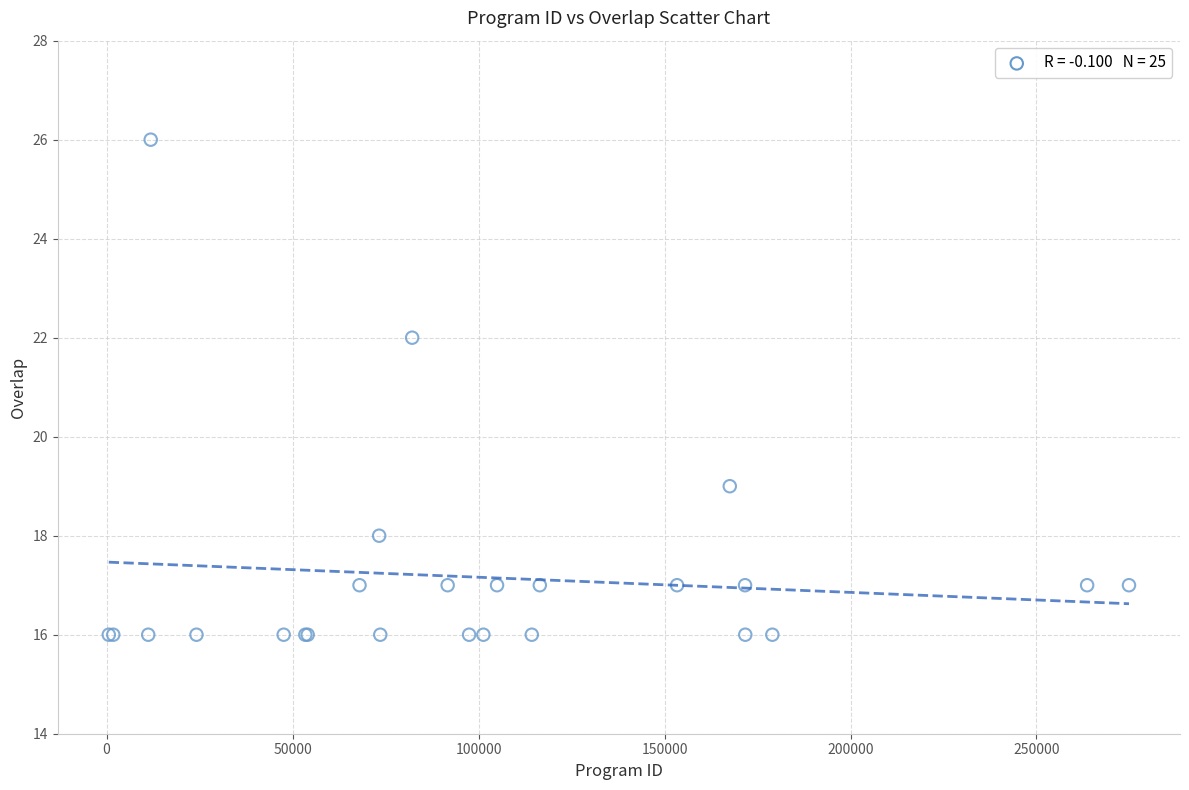

What Y value in the scatter plot is closest to 21?

22